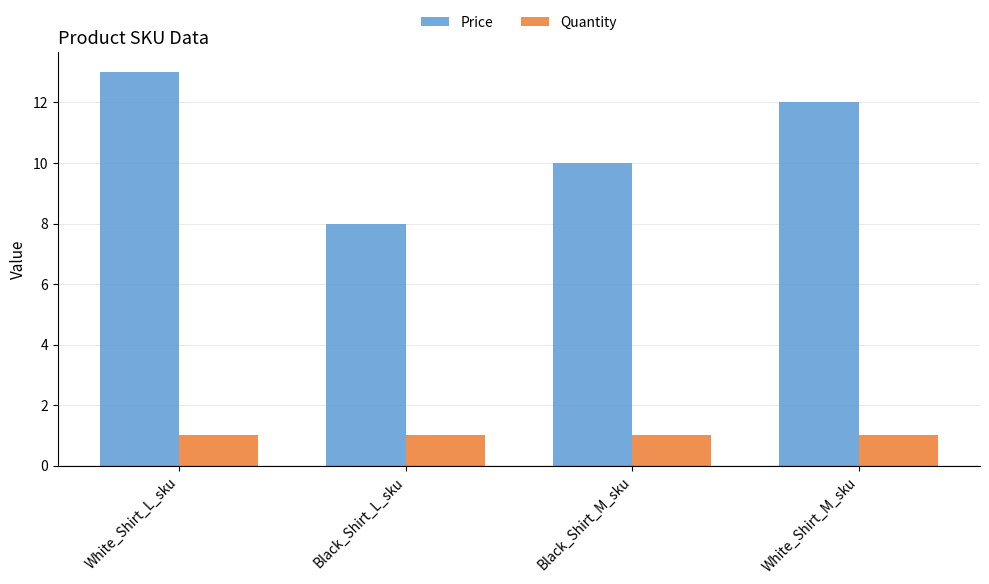

What is the sum of all Price values?

43